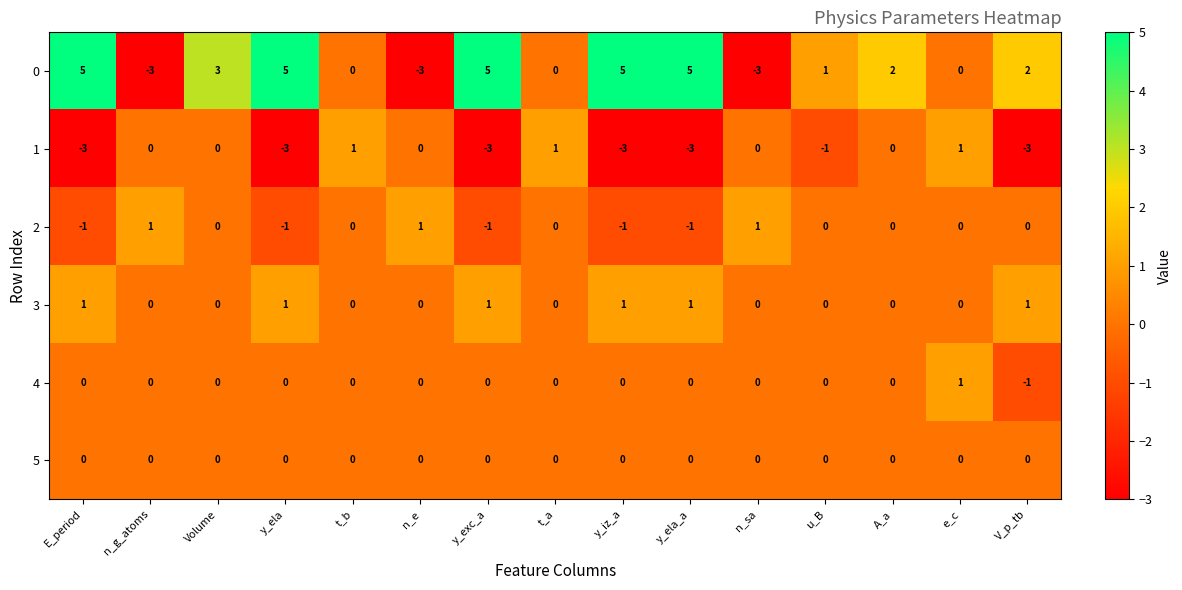

At how many categories does at least one series exceed -2?

15